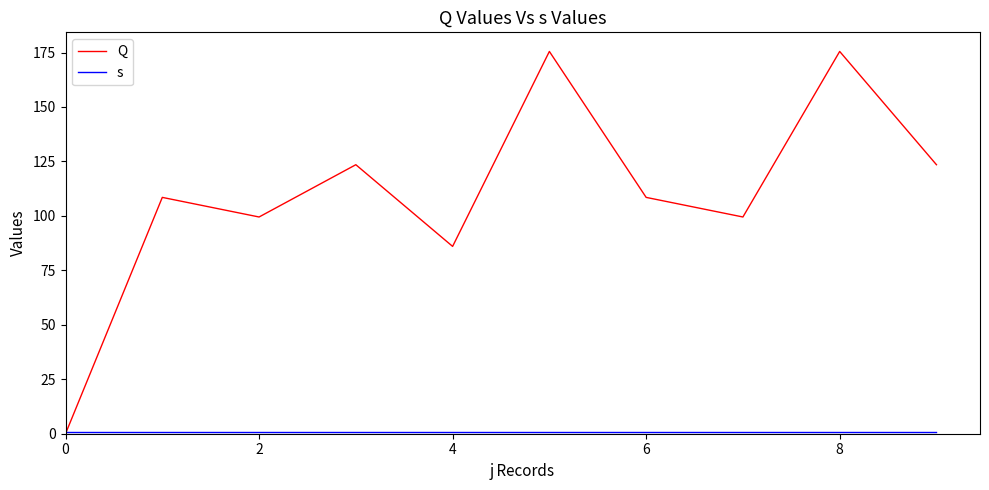

Which series has the largest total across all categories?

Q